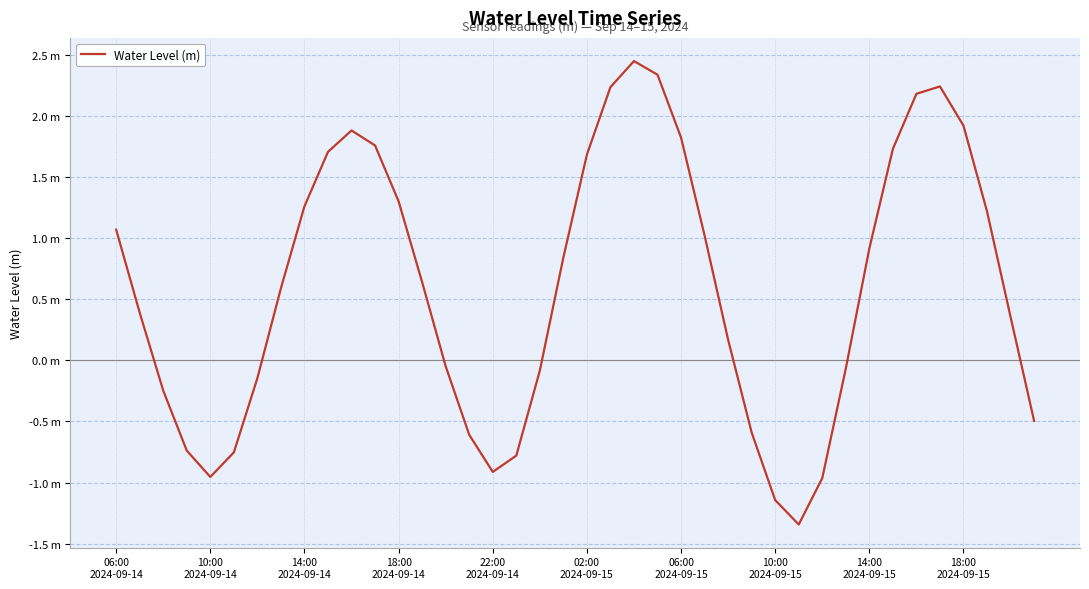

What is the maximum value shown in the chart?

2.4